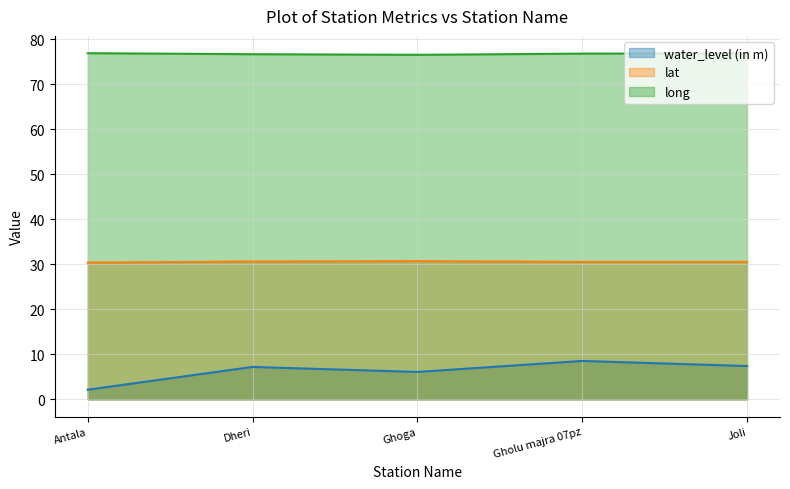

How many interior local peaks does the lat series have?

1